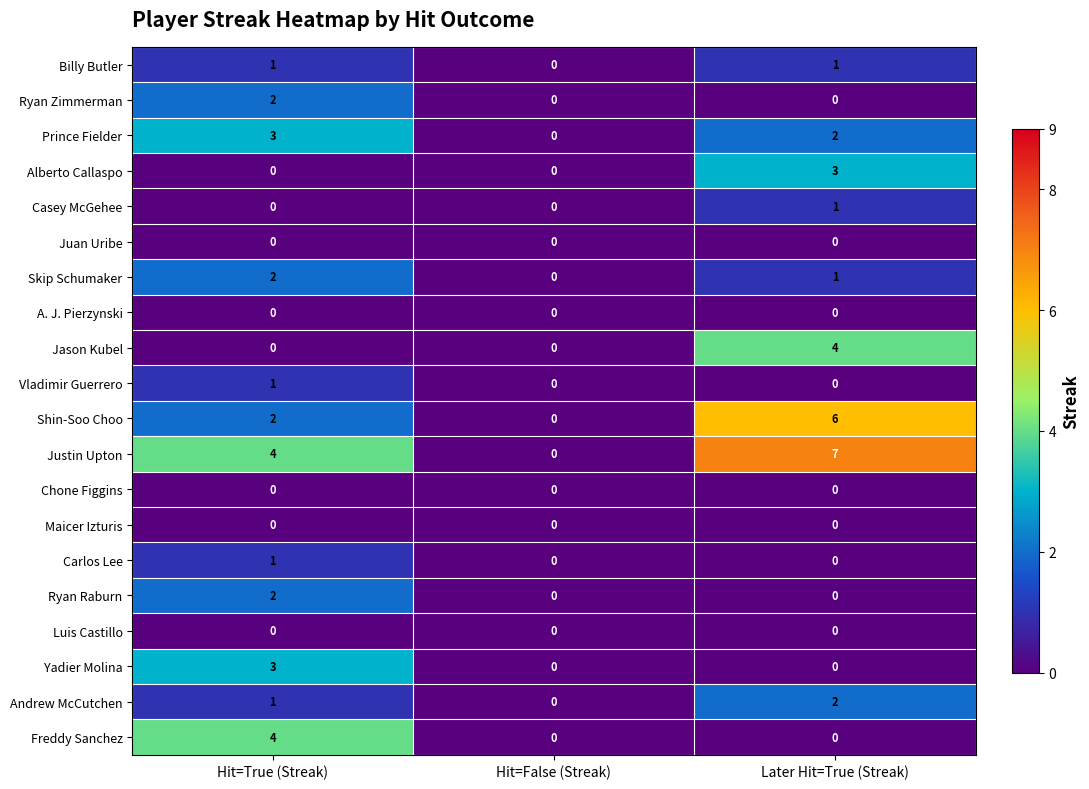

Which series has the largest total across all categories?

Justin Upton